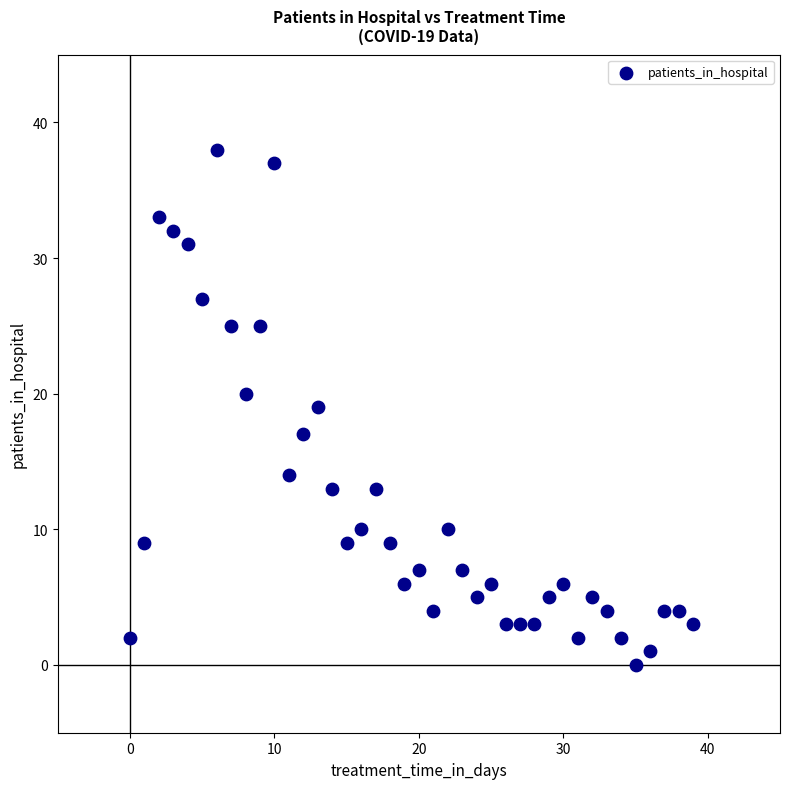

What is the range of Y values (max minus min)?

38